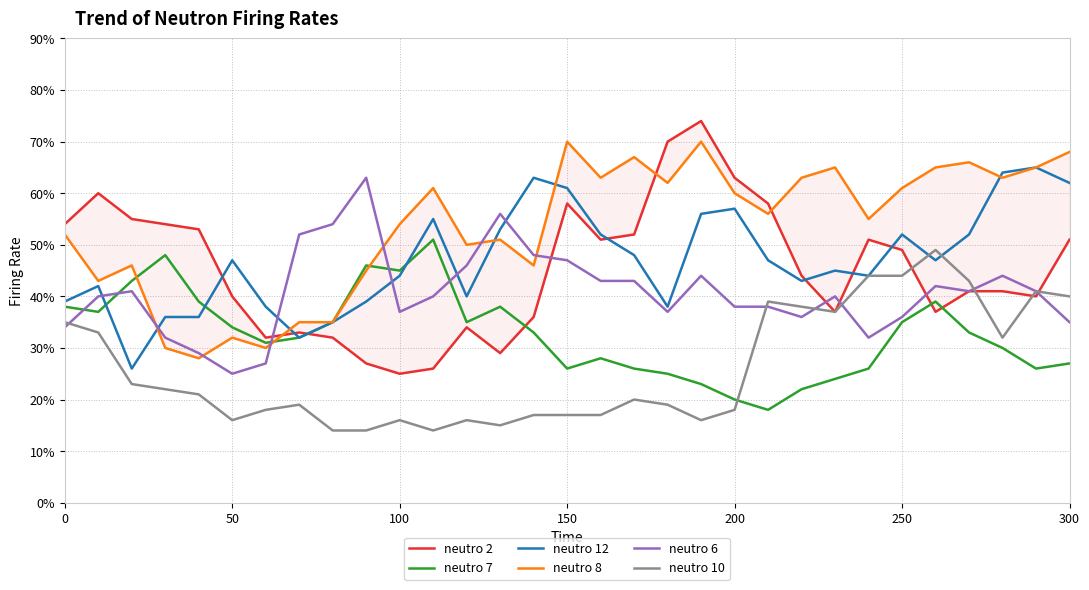

What is the sum of all neutro 8 values?

16.6